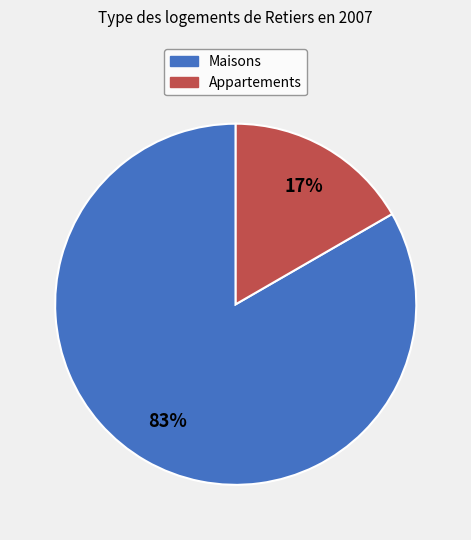

How many segments does this pie chart have?

2